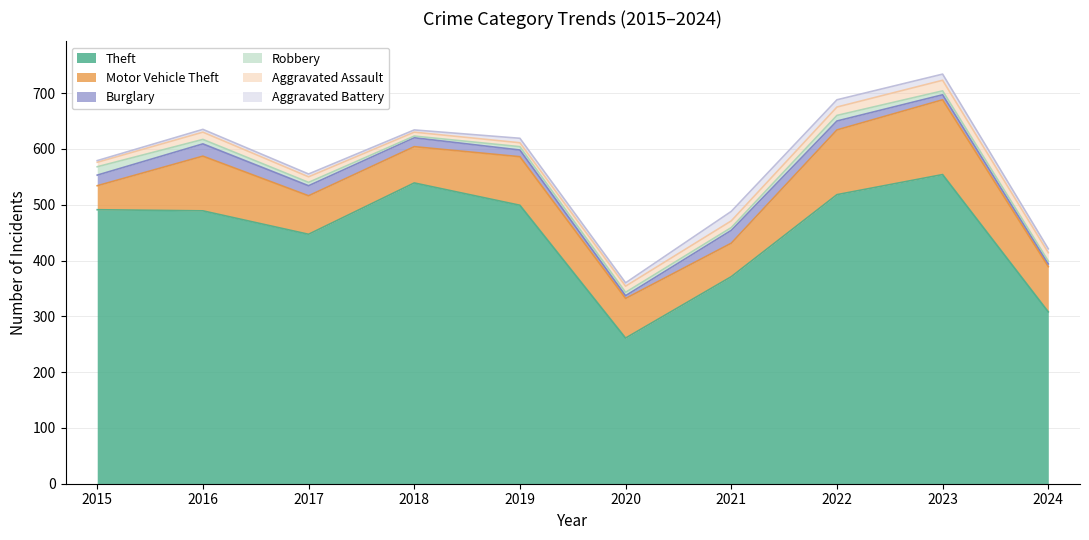

What is the spread (max minus min) of values at 2020?

256